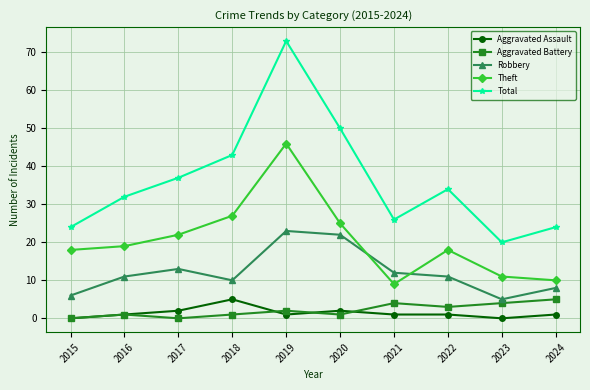

Count the number of data series in this chart.

5